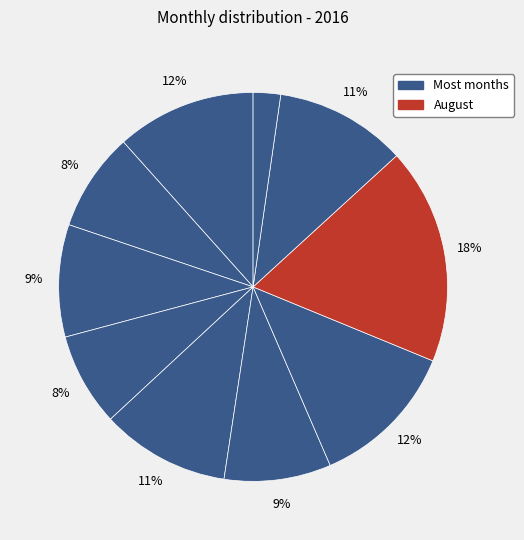

How many slices are in this pie chart?

10